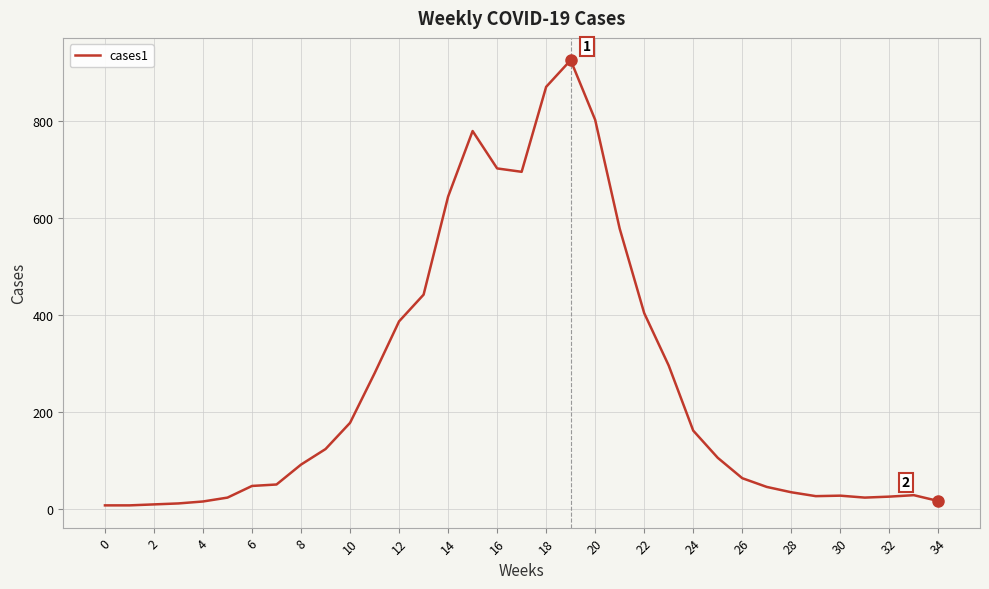

What is the difference between the maximum and minimum values?

917